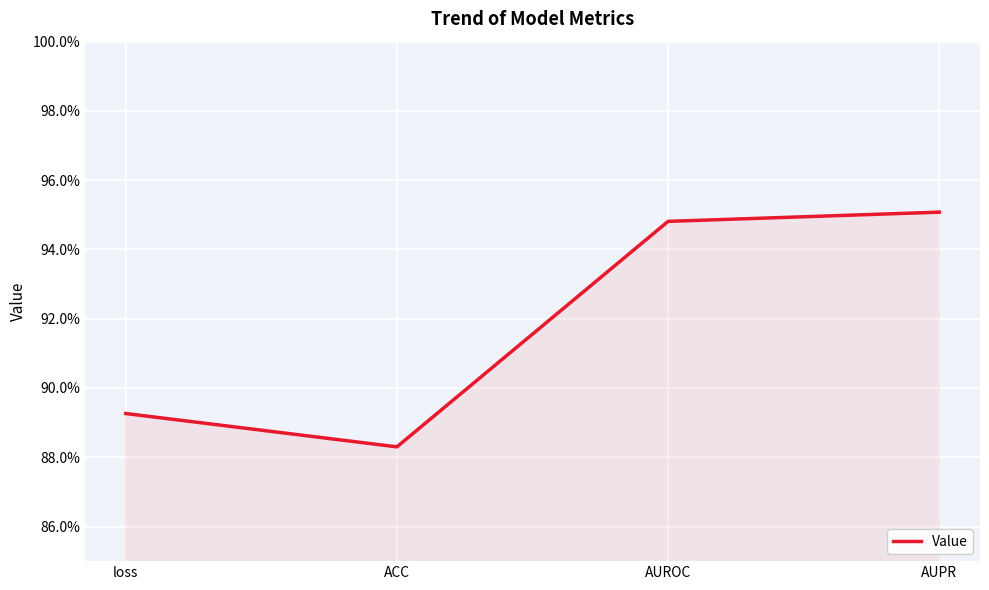

Is this an area chart (filled region under the line)?

Yes